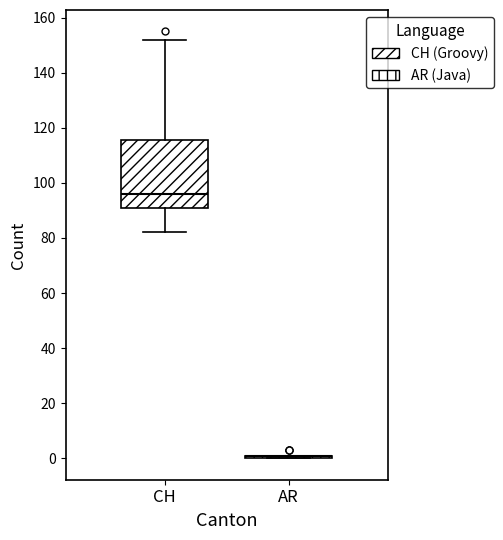

Reading left to right, read every box against the y-axis: the position of its median line, the range the box covers, and the ends of its whiskers. The values are not printed on the chart, so give them approximately, as read against the axis.

CH: median 96, box 92 to 116, whiskers 82 to 152
AR: box collapsed to a line at 2, whiskers 0 to 2